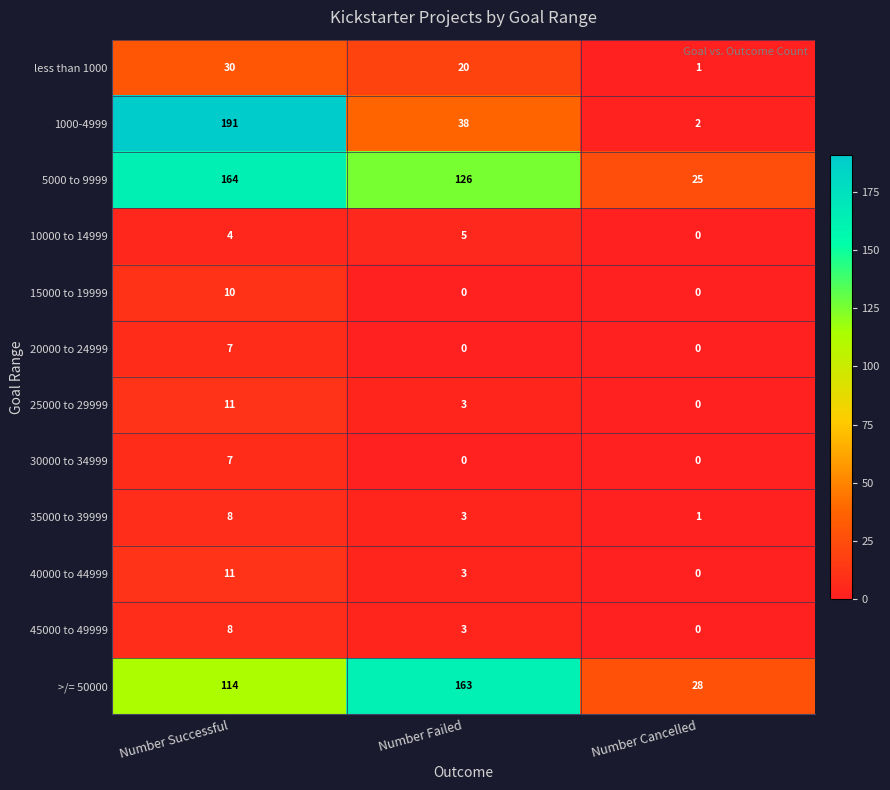

What is the sum of the 25000 to 29999 values at Number Failed and Number Cancelled?

3